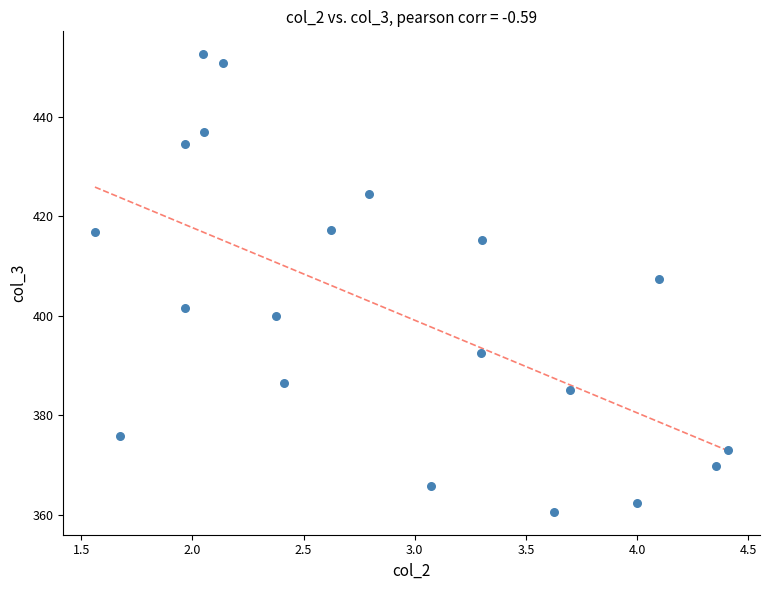

What is the range of Y values (max minus min)?

91.9